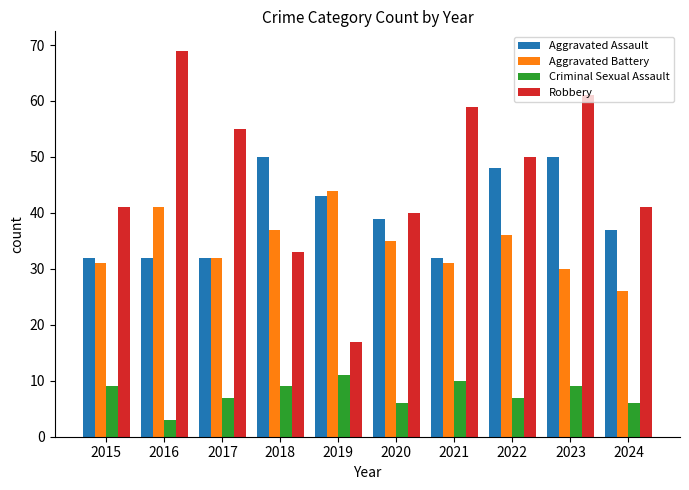

What is the minimum value shown in the chart?

3